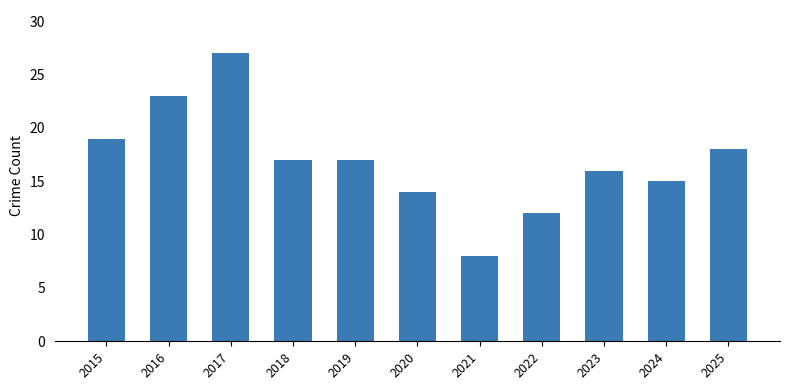

What is the value of the 6th bar from the left?

14